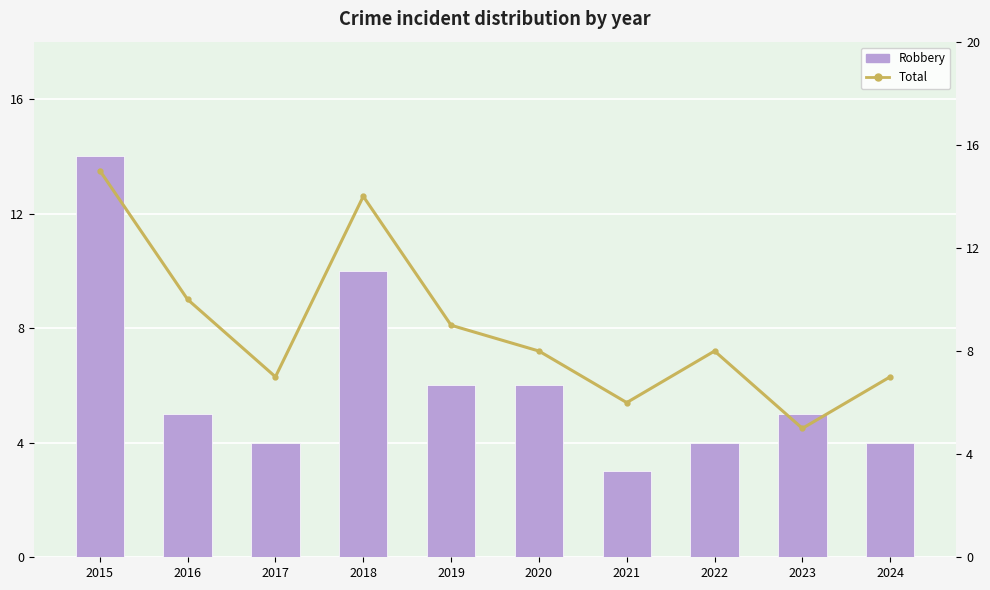

Reading left to right, extract all data points from this chart.

Robbery: 2015=14	2016=5	2017=4	2018=10	2019=6	2020=6	2021=3	2022=4	2023=5	2024=4
Total: 2015=15	2016=10	2017=7	2018=14	2019=9	2020=8	2021=6	2022=8	2023=5	2024=7